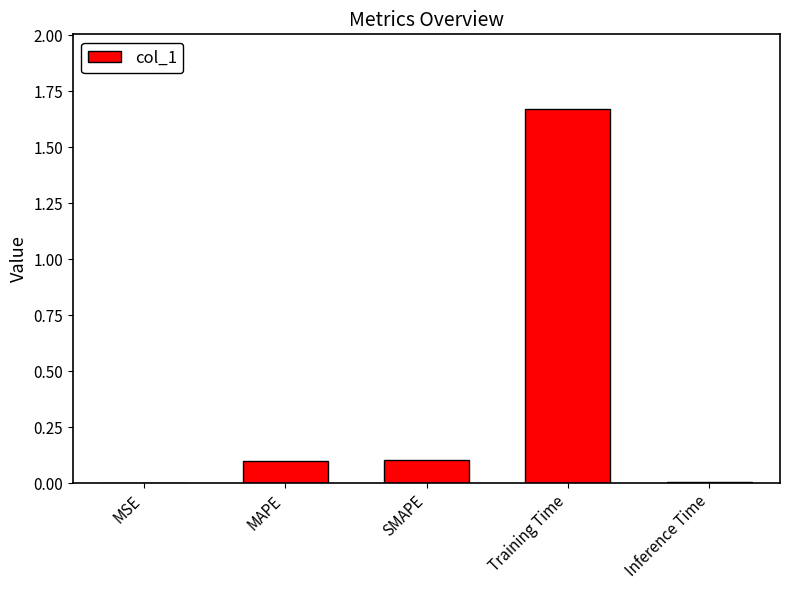

What is the sum of all values?

1.9